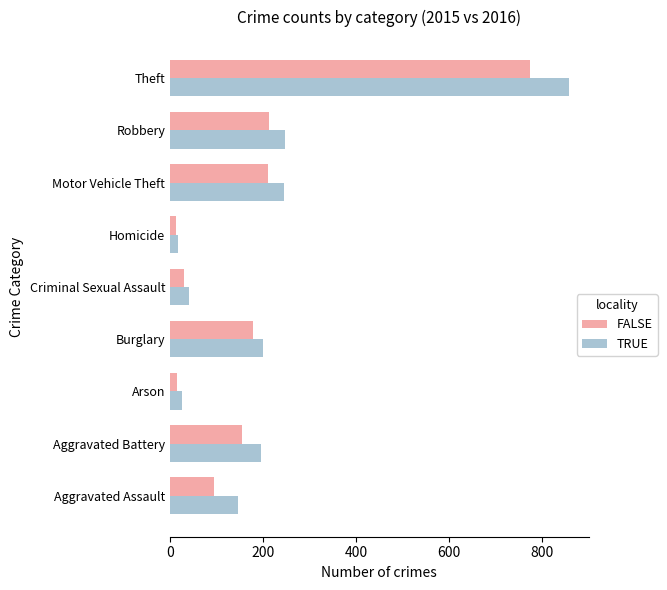

What is the difference between the maximum and minimum values in the FALSE series?

761